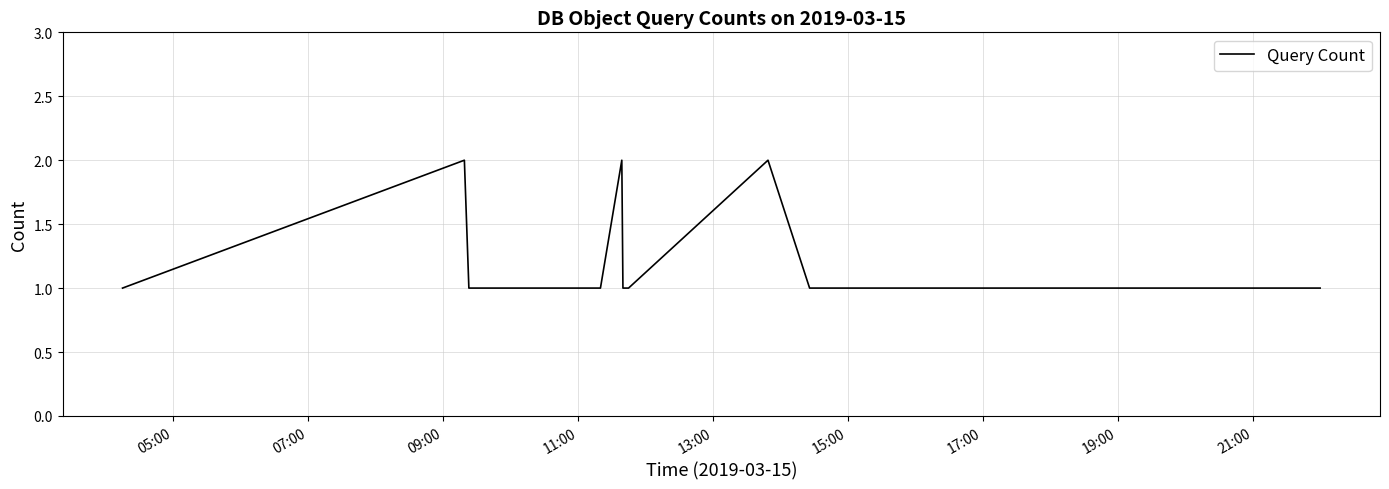

Is this an area chart (filled region under the line)?

No